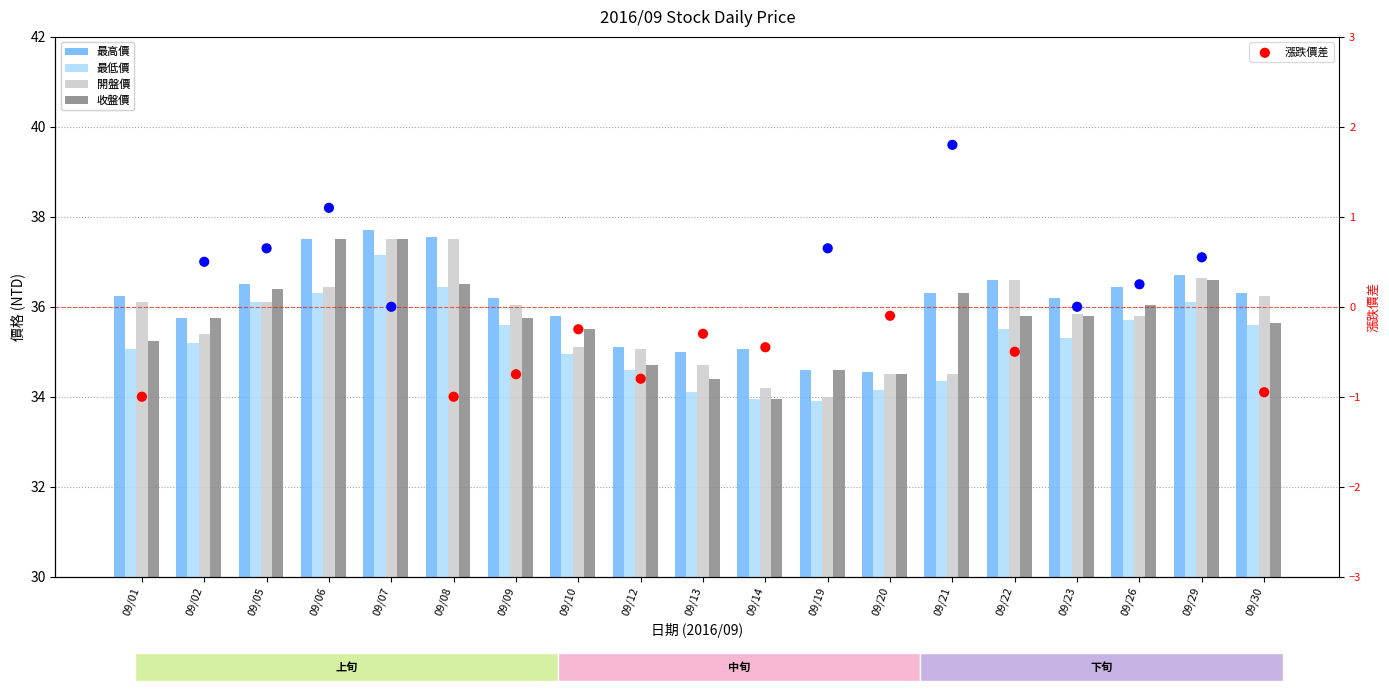

Which series has the largest total across all categories?

最高價